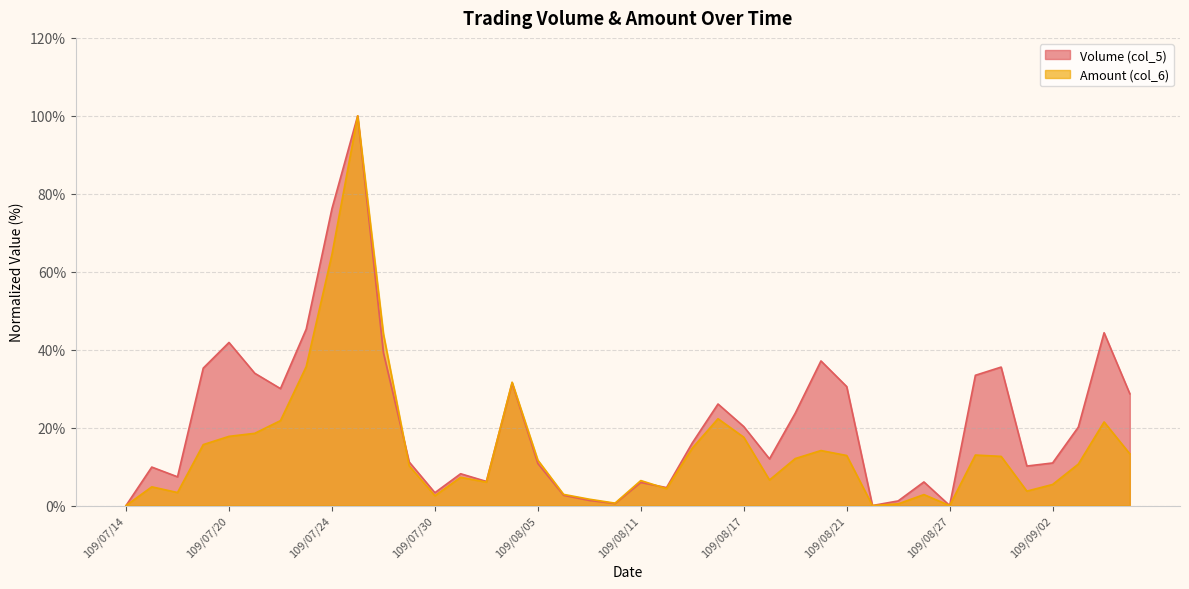

The value of Amount (col_6) at 109/08/24 is 0.0. True or false?

True